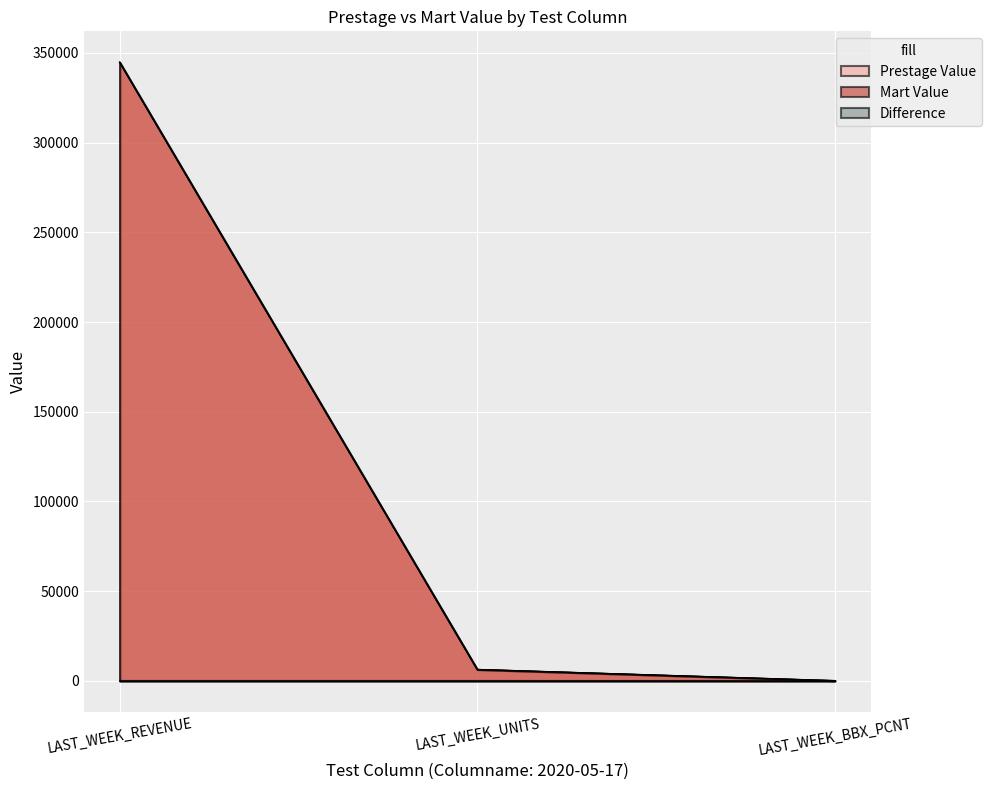

Does the chart display data point markers on the line(s)?

No